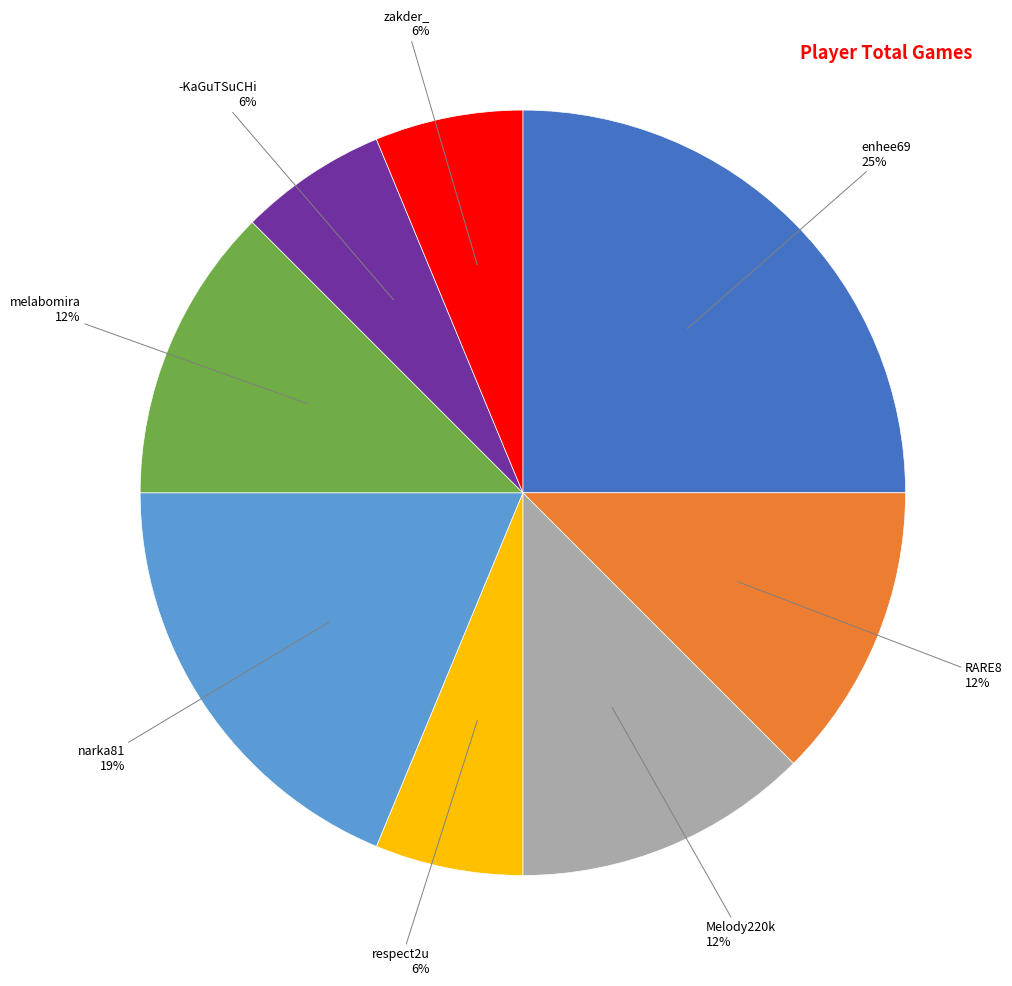

To the nearest percent, what is the difference between the largest and smallest slice percentages?

19%